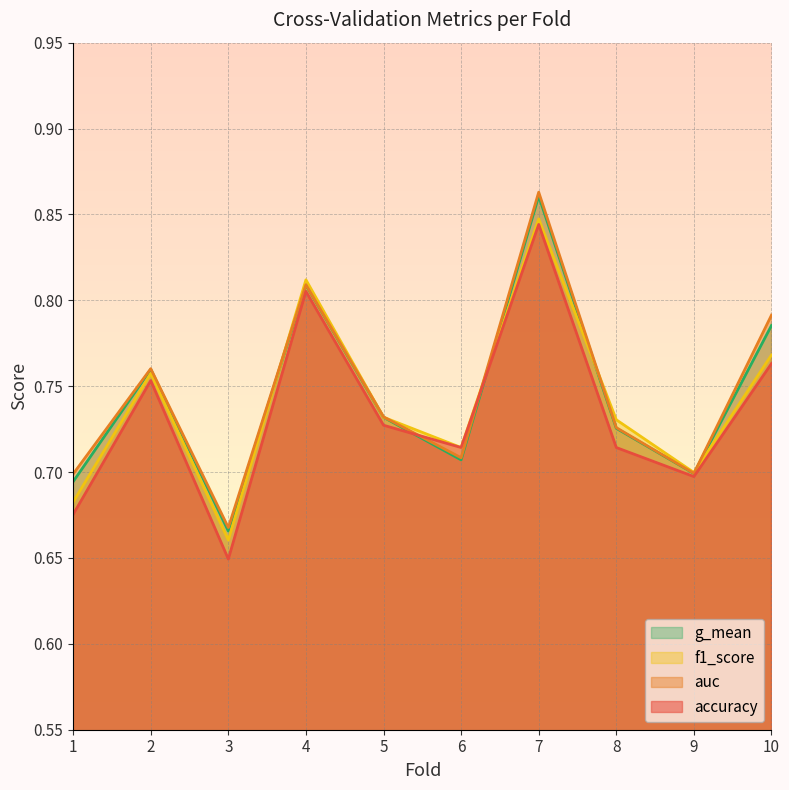

In accuracy, how many points are higher than both neighbors (excluding endpoints)?

3